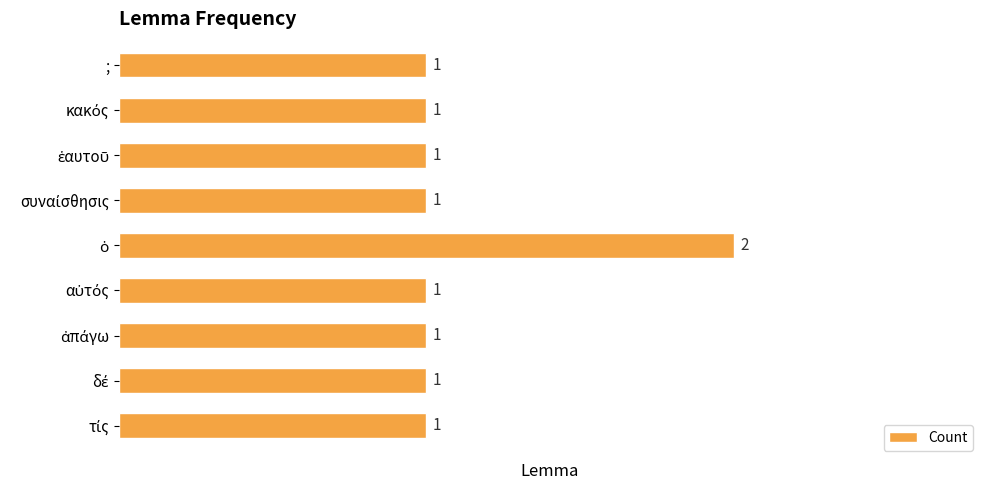

How many bars are there in total?

9